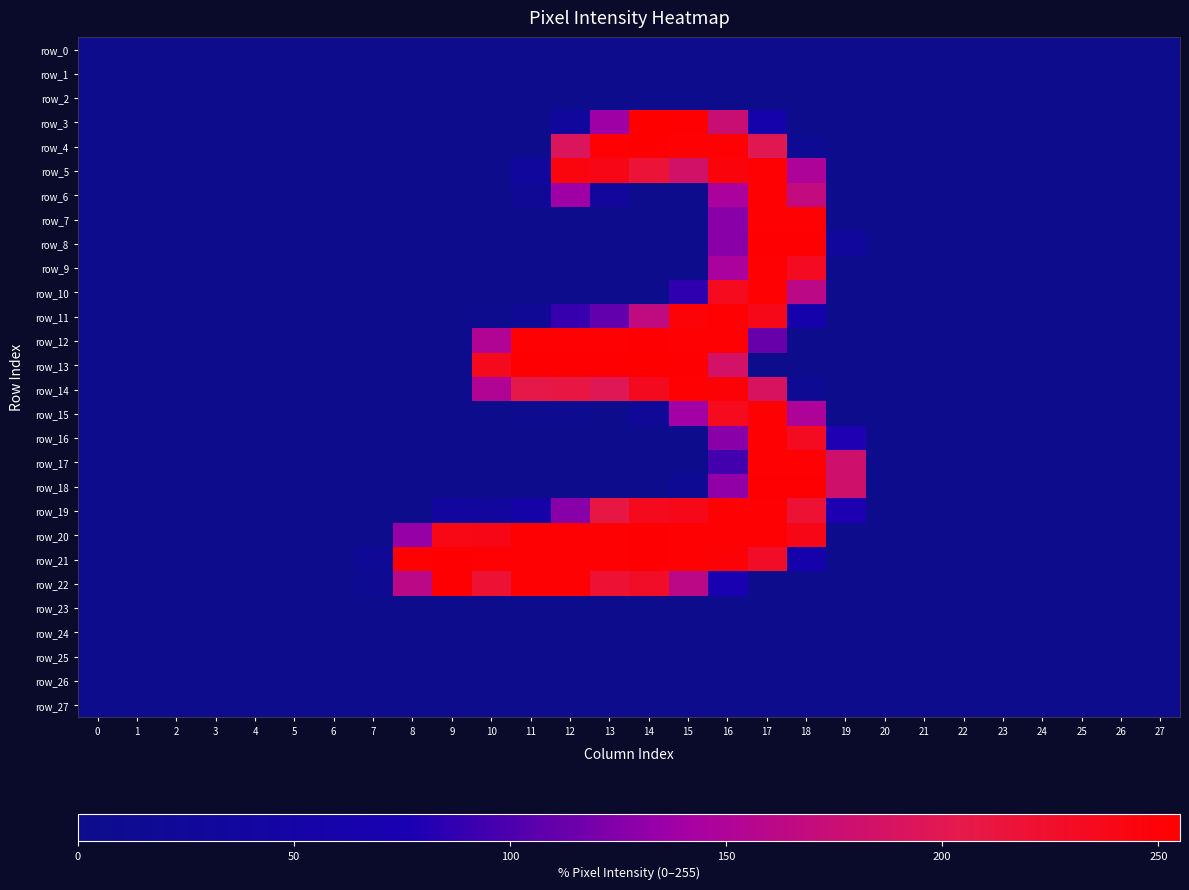

How many data points does each series have?

28